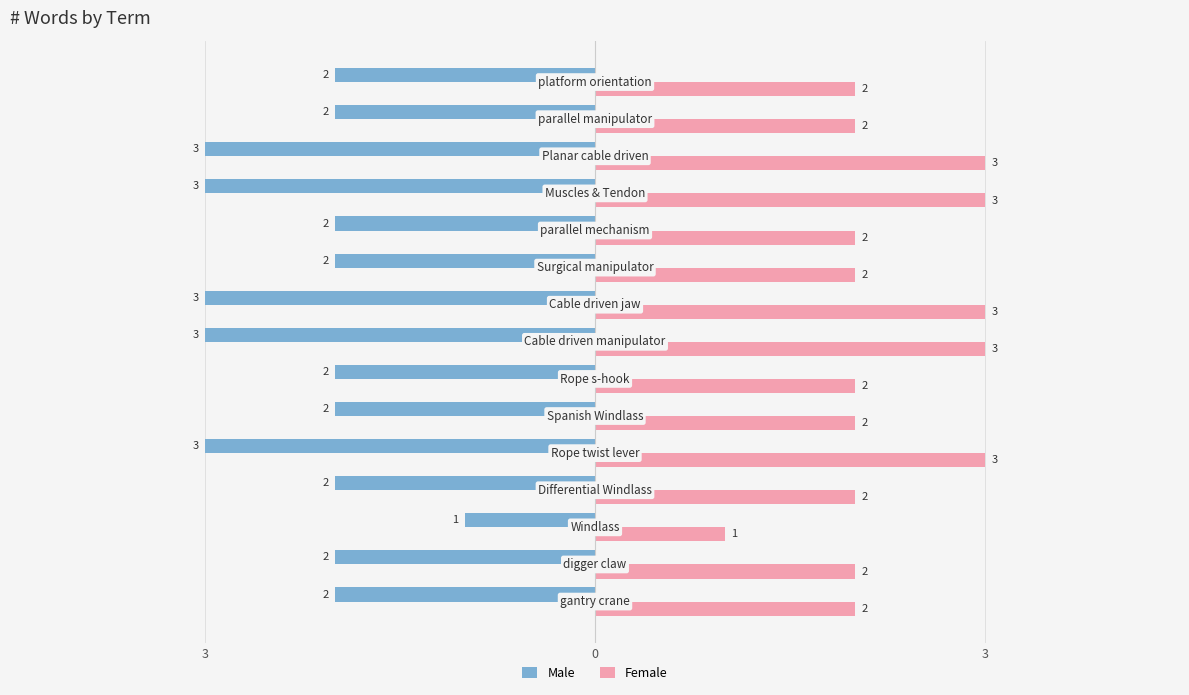

What are all the series names shown in the legend?

Male, Female